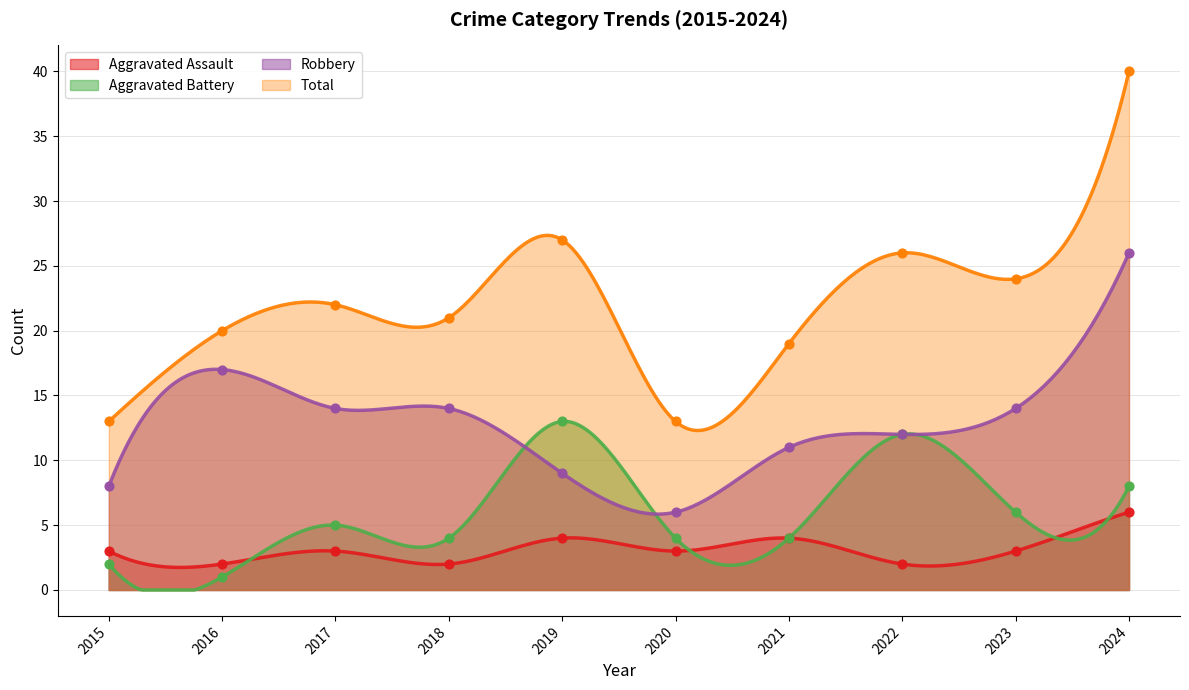

What are all the series names shown in the legend?

Aggravated Assault, Aggravated Battery, Robbery, Total